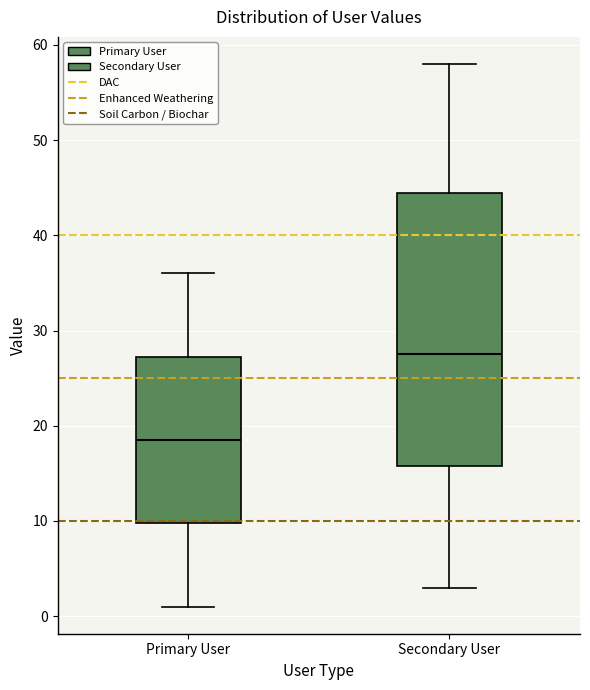

Which box's median line is the lowest?

Primary User